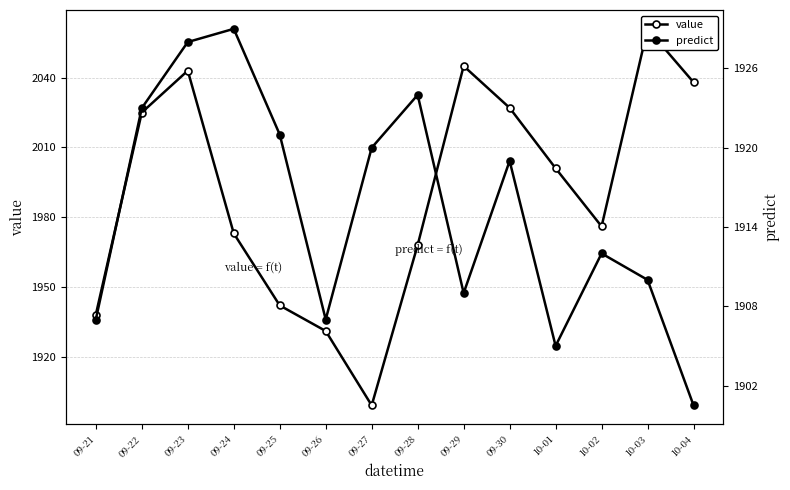

Which has a higher value, 09-29 or 09-25?

09-29